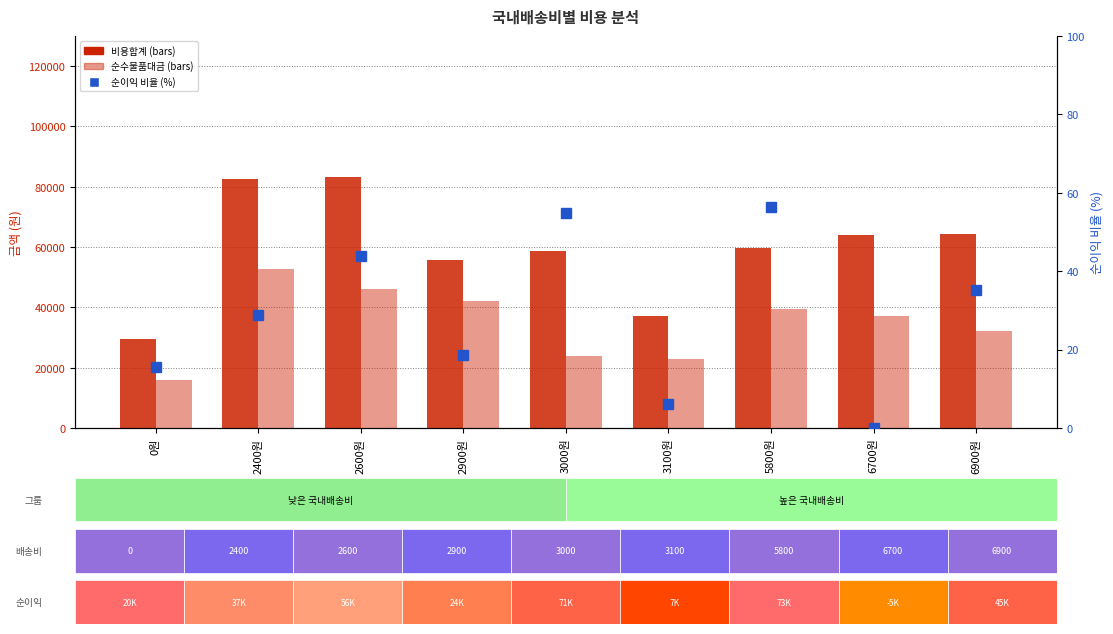

Is it true that 비용합계 equals 64048.0 at 6700원?

True